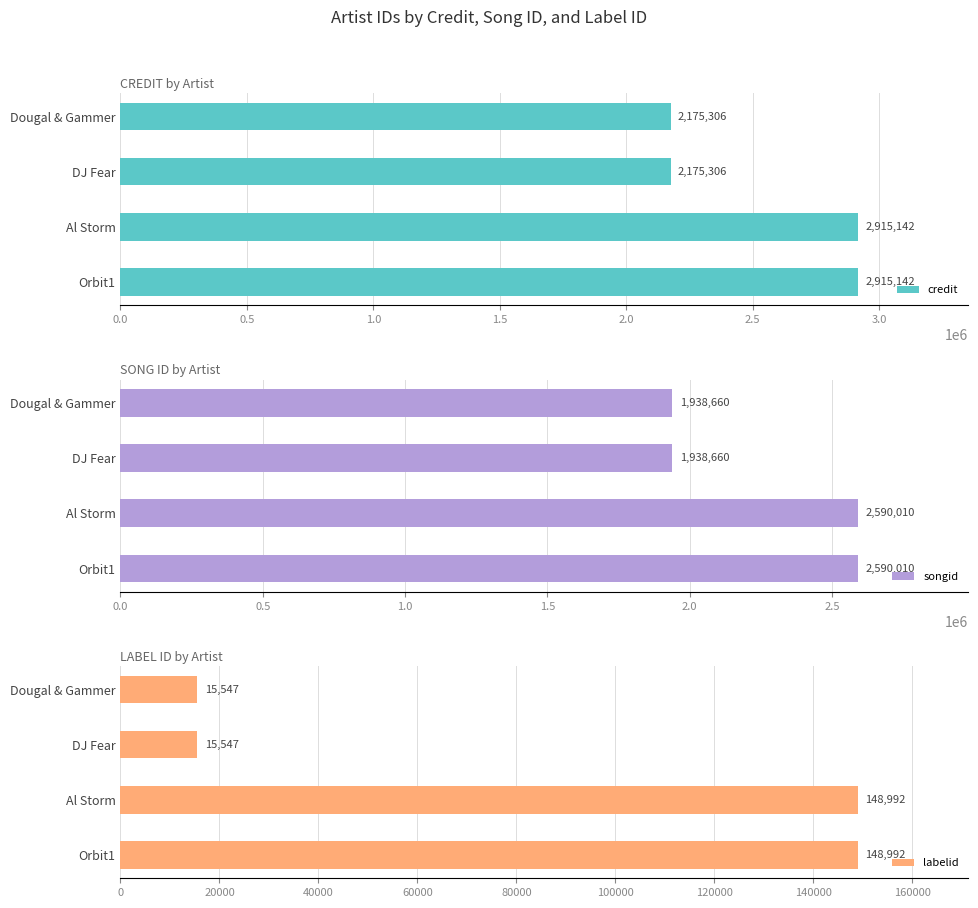

What is the highest value of the credit series?

2915142